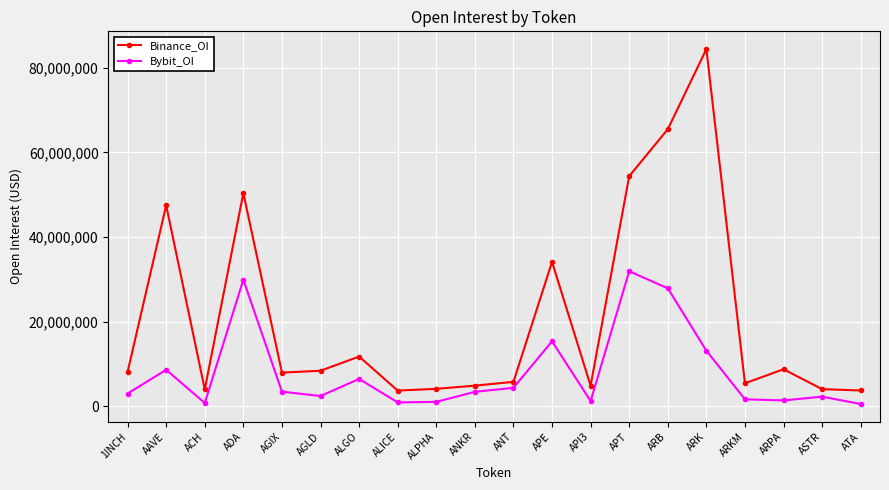

True or false: Bybit_OI has more than 0 interior local peaks.

True